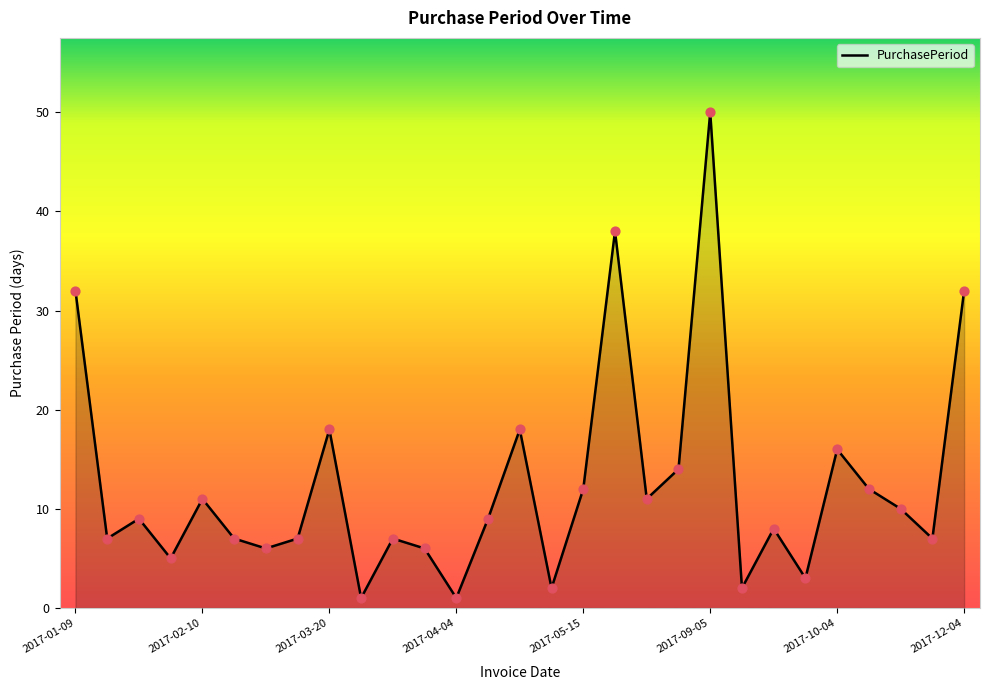

What is the difference between the maximum and minimum values?

49